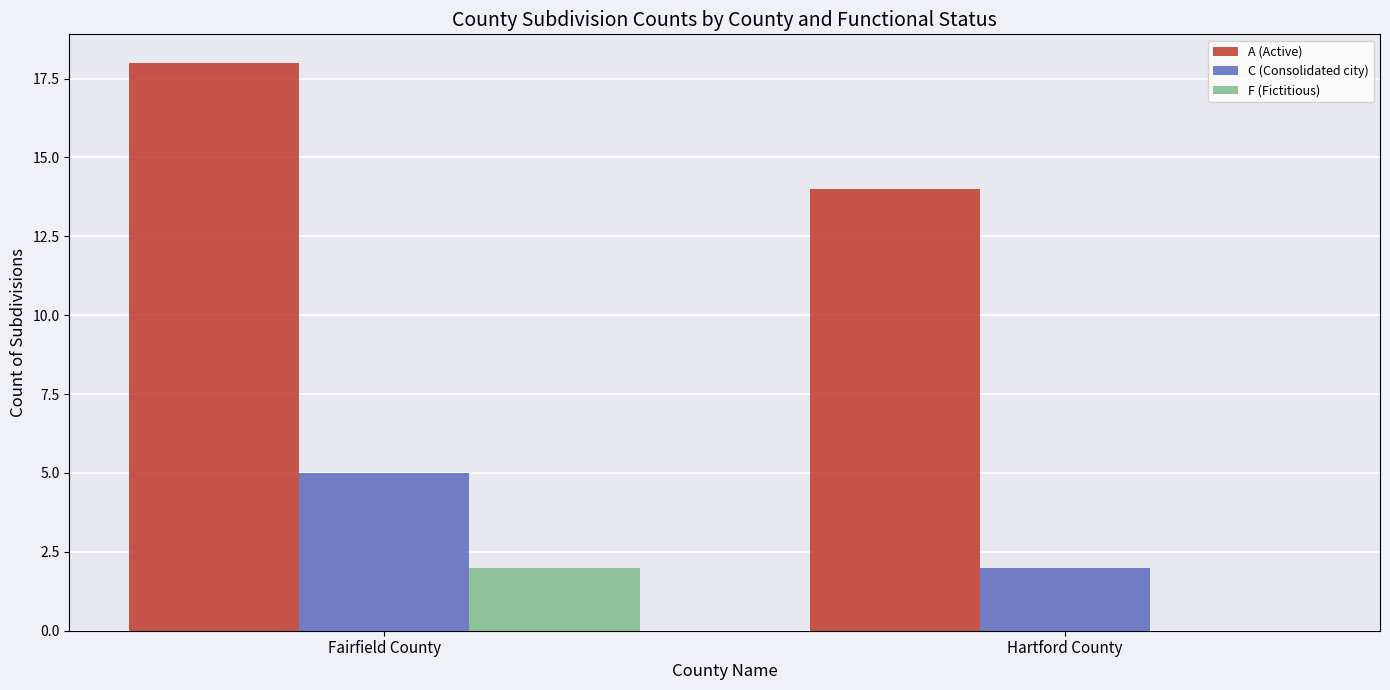

How many C (Consolidated city) values are between 2 and 5?

2